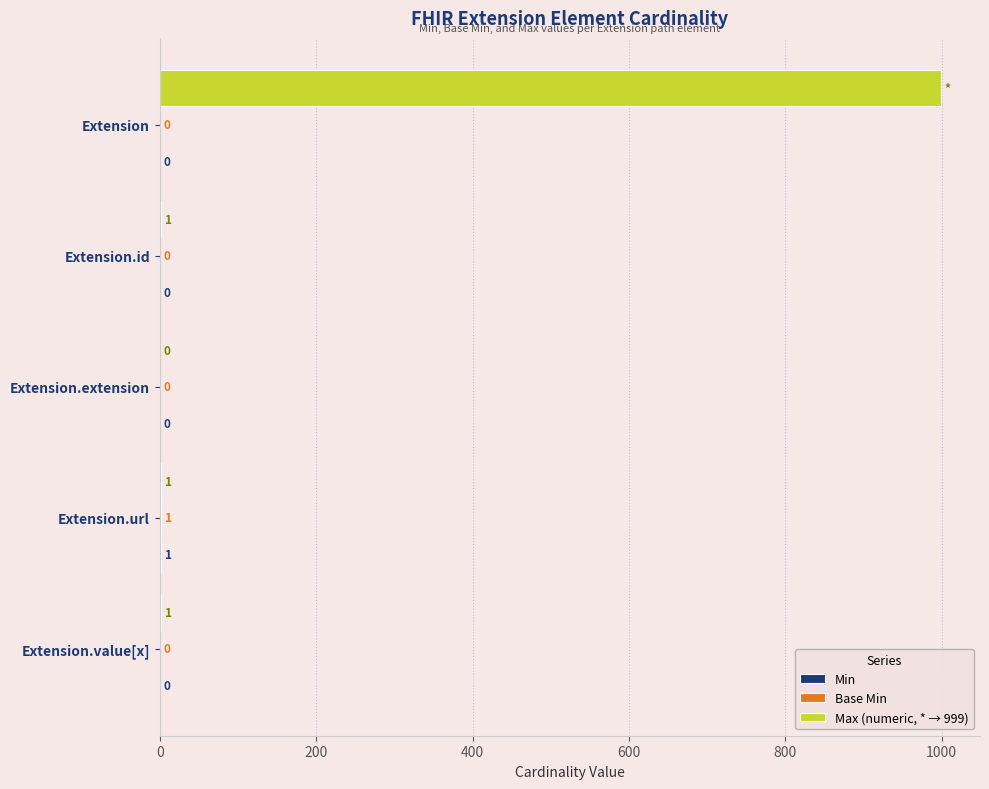

At which category is the sum across all series the highest?

Extension